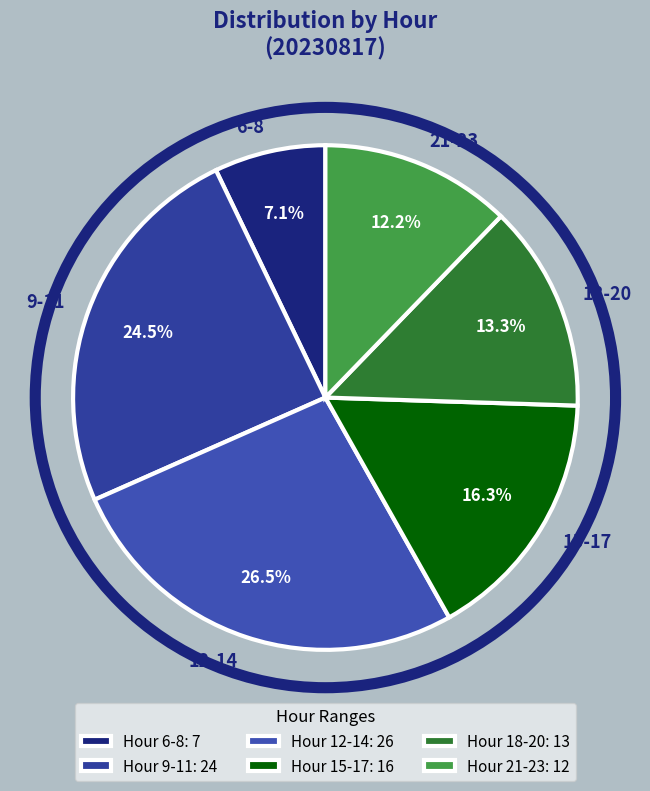

Count the number of slices in the pie.

6